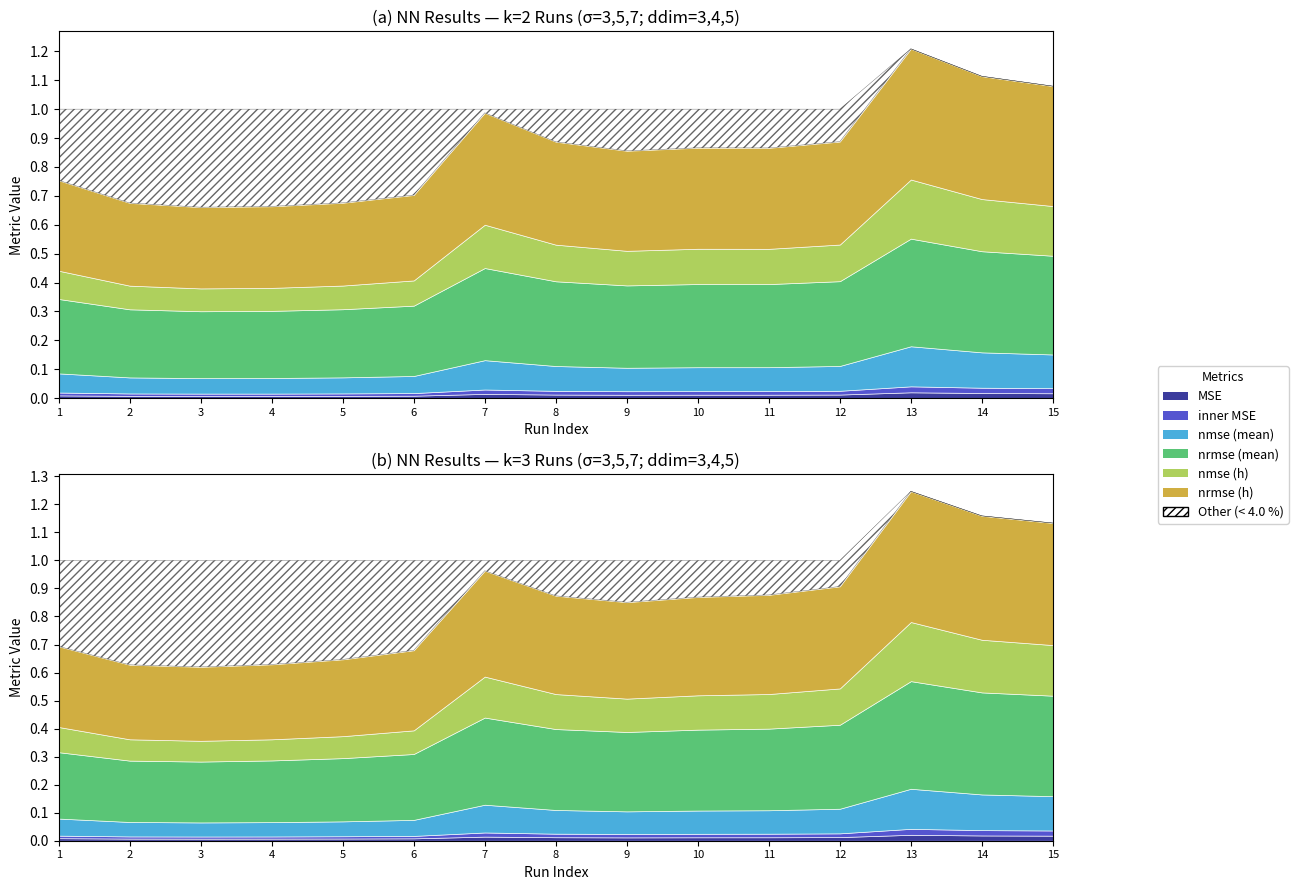

What is the maximum value shown in the chart?

0.5